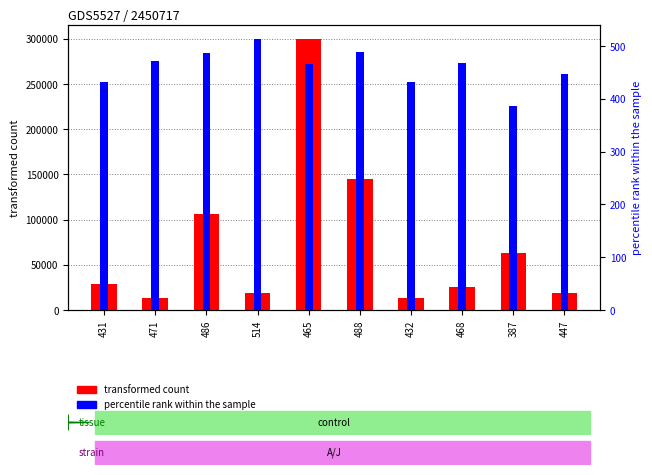

Between 486 and 387, which is larger?

486